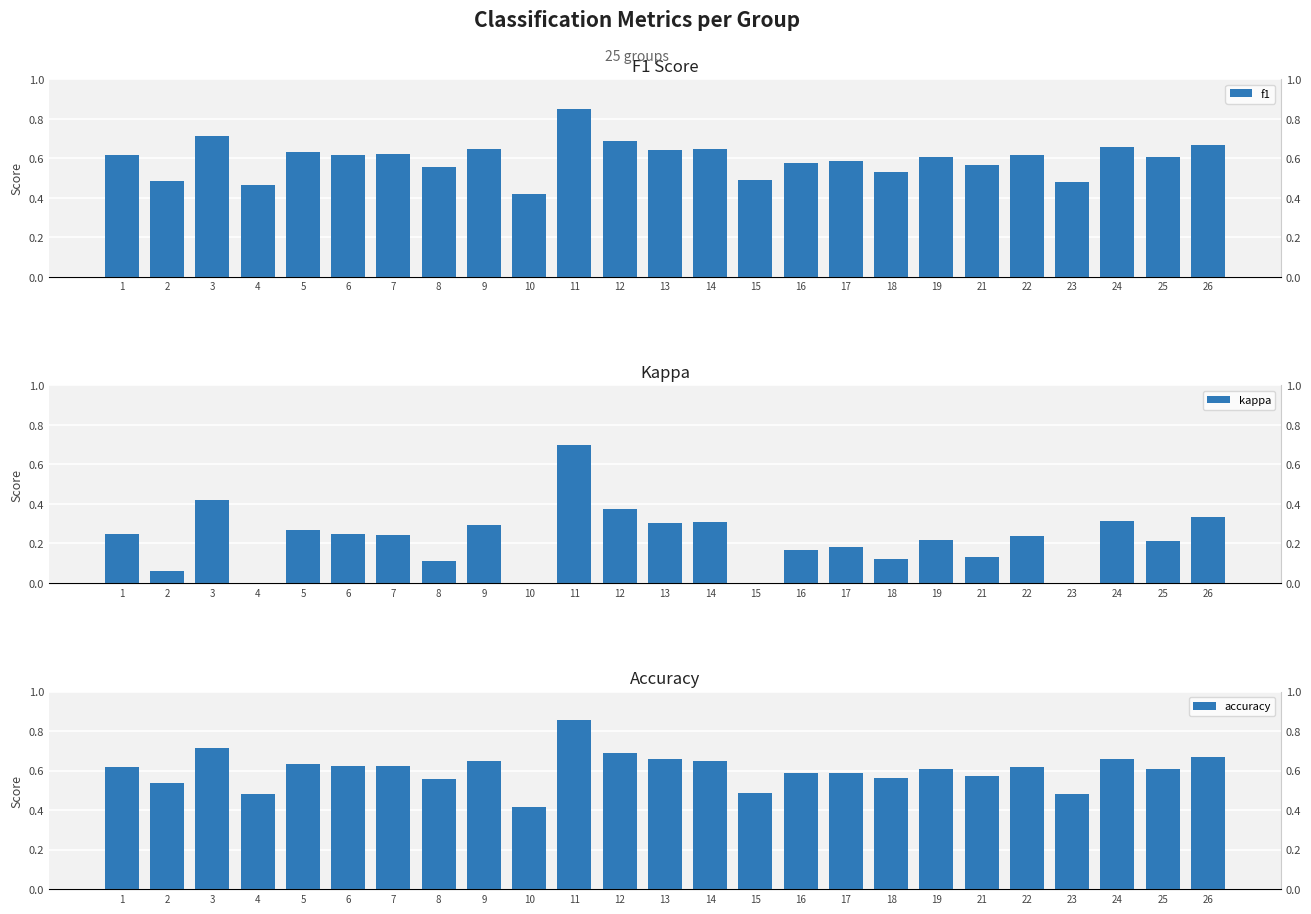

How many bars are there in total?

75